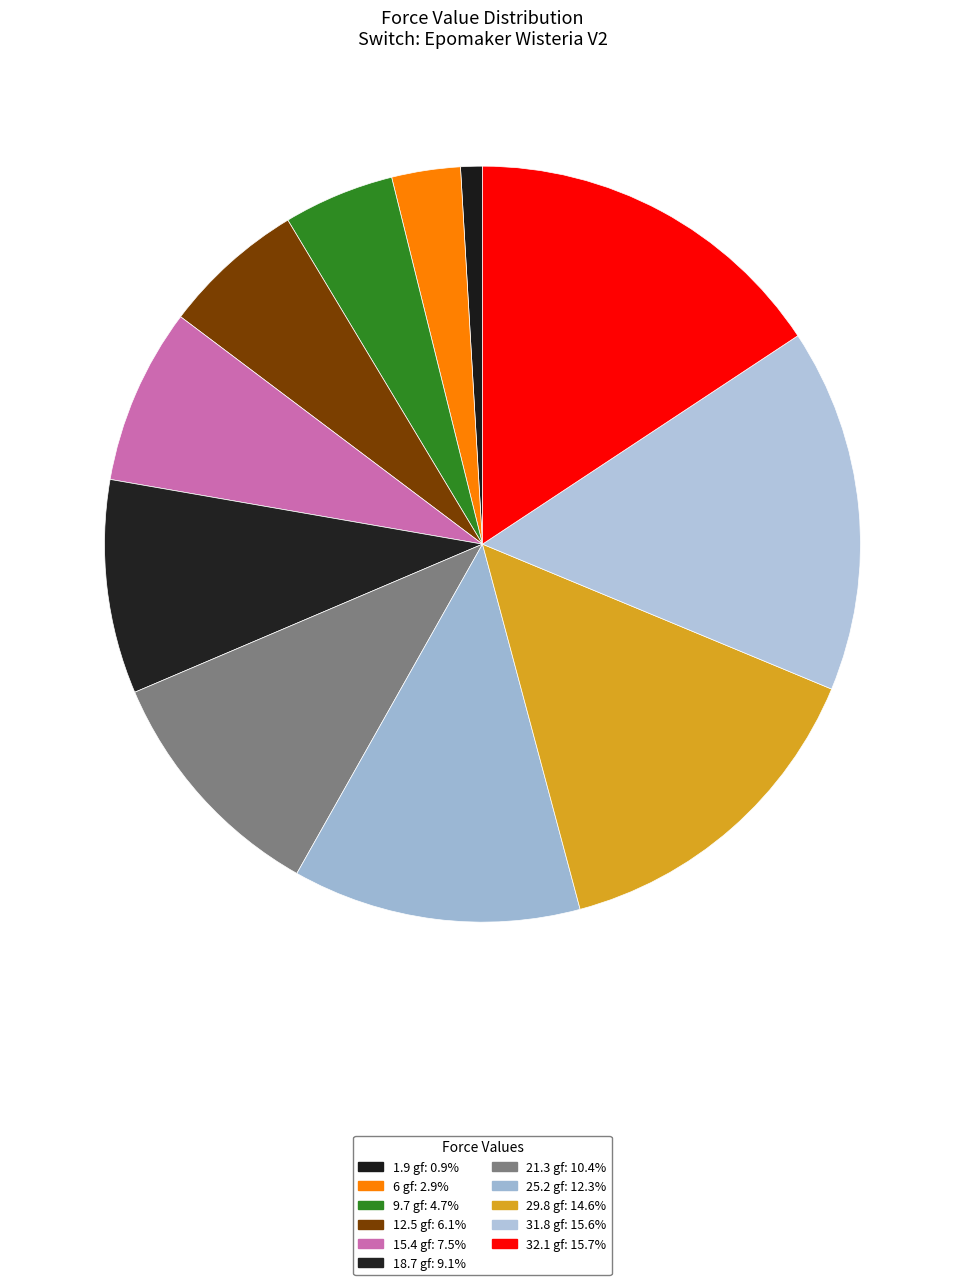

Is there a majority slice in this chart?

No